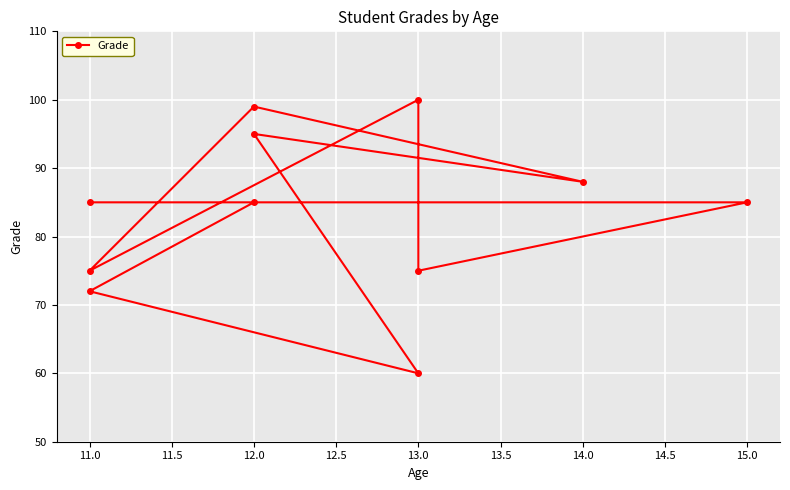

Does the chart display data point markers on the line(s)?

Yes